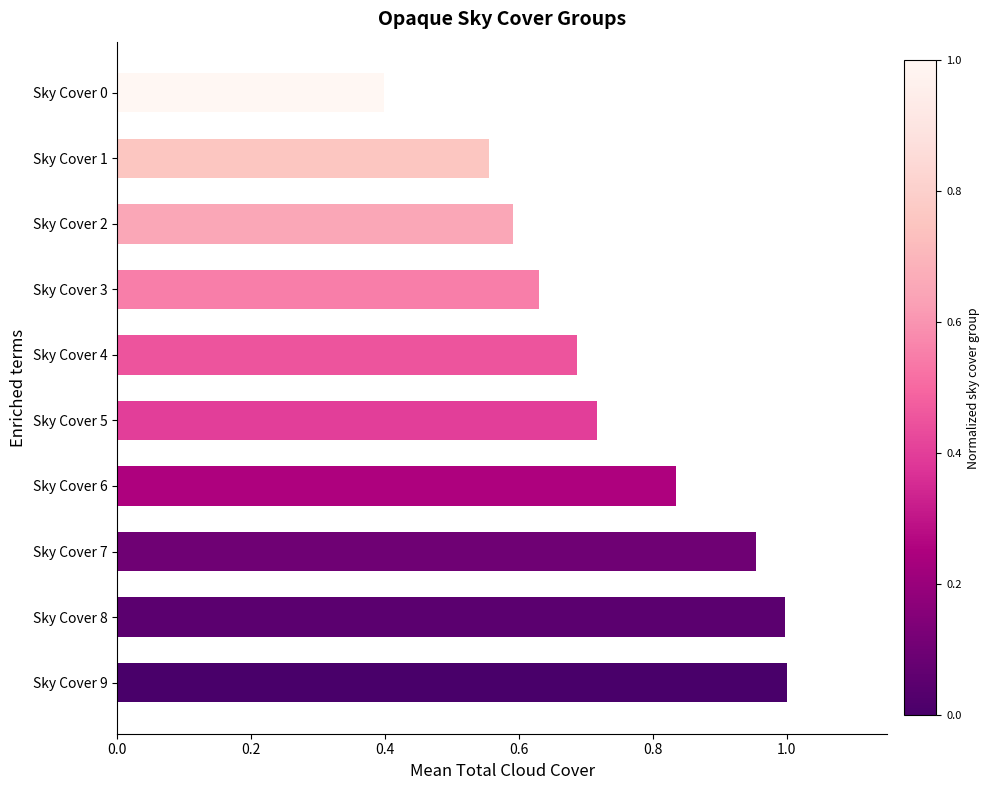

The chart shows a value of 0.6 at Sky Cover 2. True or false?

True